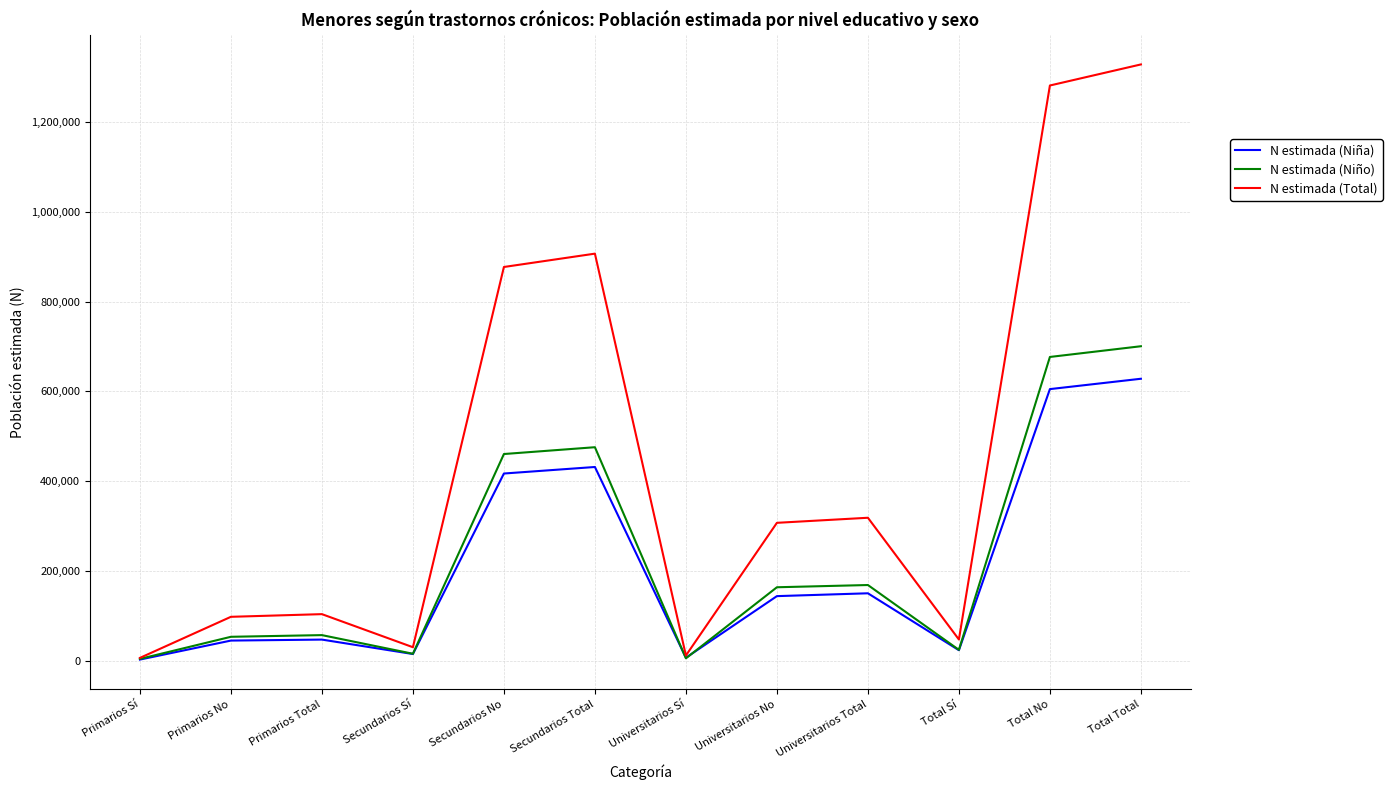

Which series has the widest spread of values?

N estimada (Total)